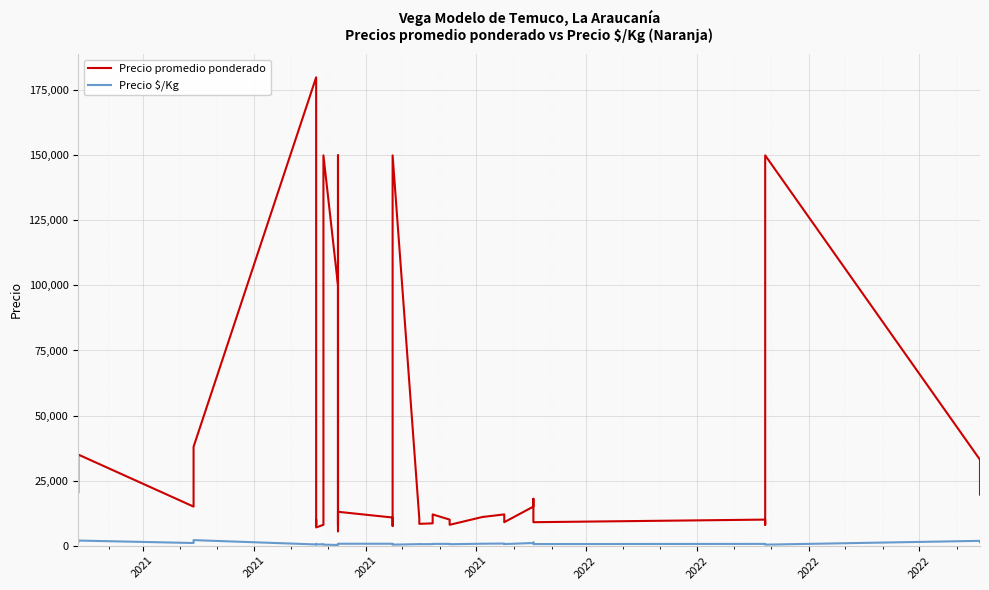

True or false: Precio promedio ponderado and Precio $/Kg cross at least once.

False